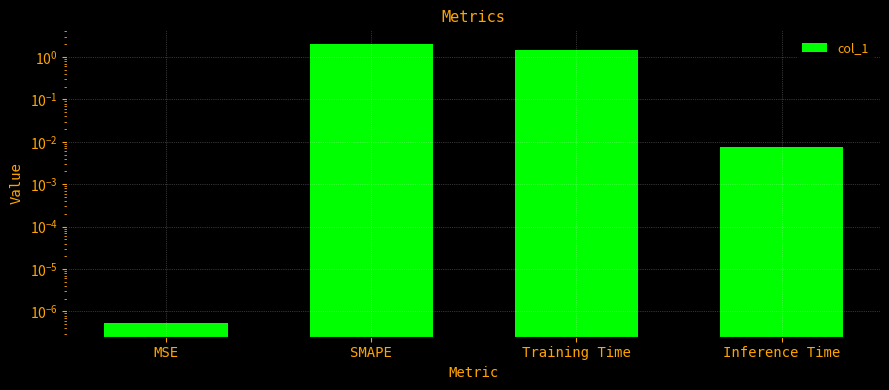

How many data points are above 1?

2